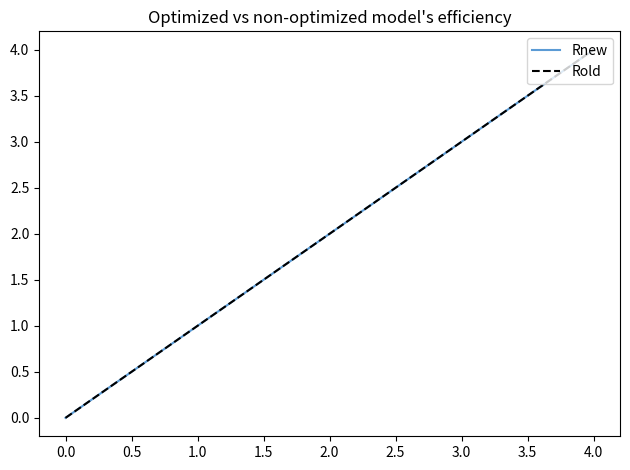

Which series has the largest range (max minus min)?

Rnew